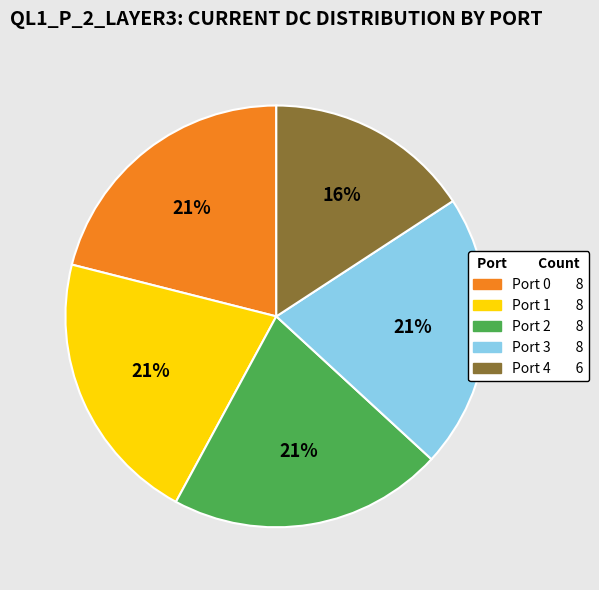

To the nearest percent, what percentage of the pie is Port 0?

21%